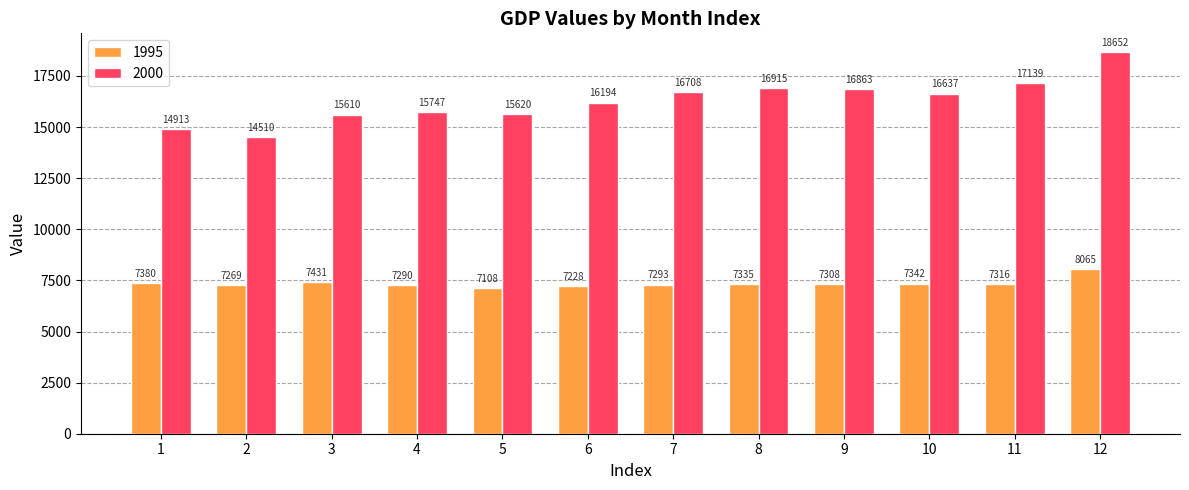

What are all the series names shown in the legend?

1995, 2000